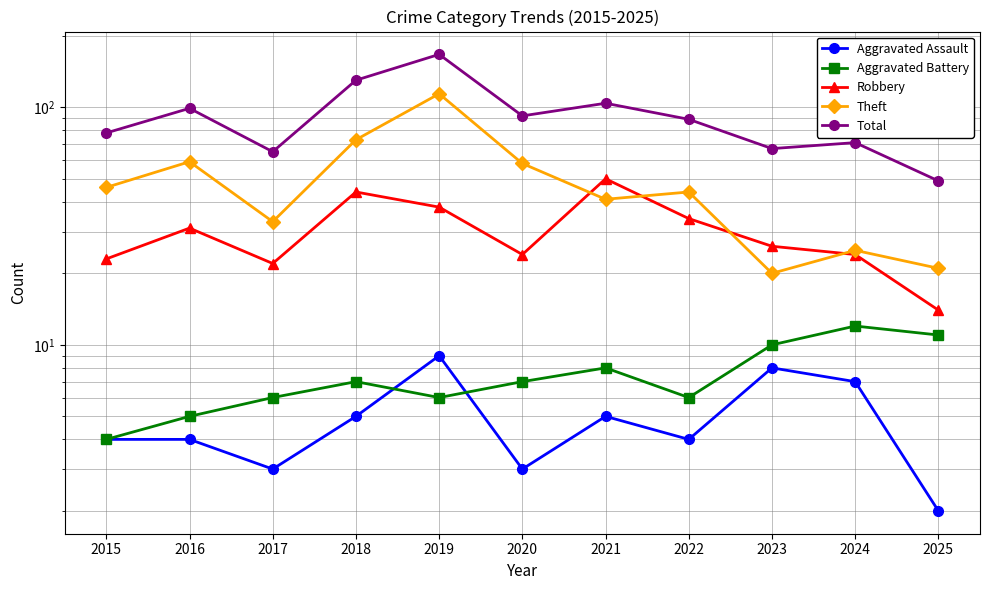

What is the average value of the Theft series?

49